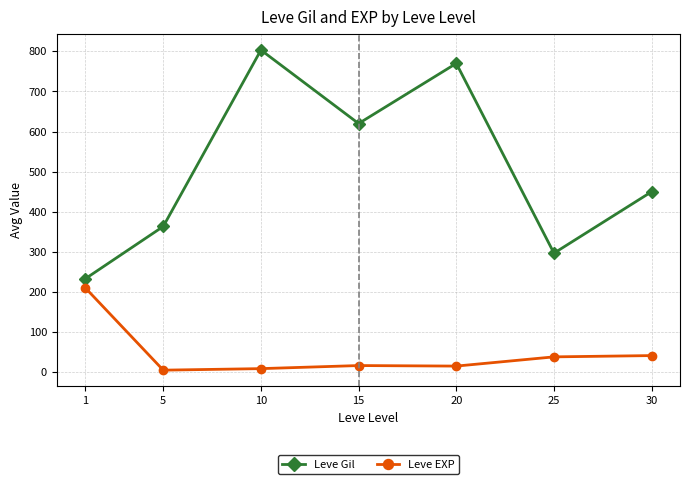

Between 20 and 30, which series saw the biggest shift?

Leve Gil